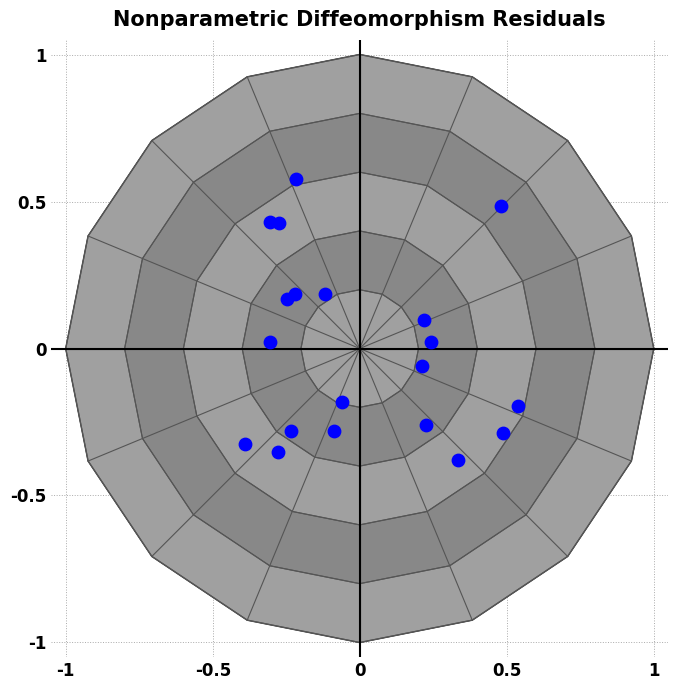

What is the range of X values (max minus min)?

0.9